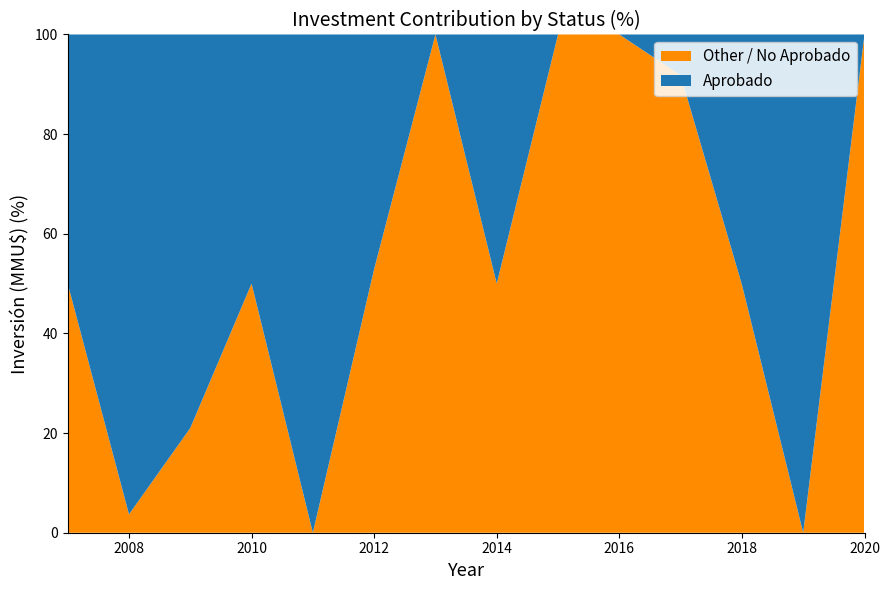

What is the total value across all series at 2010?

100.0